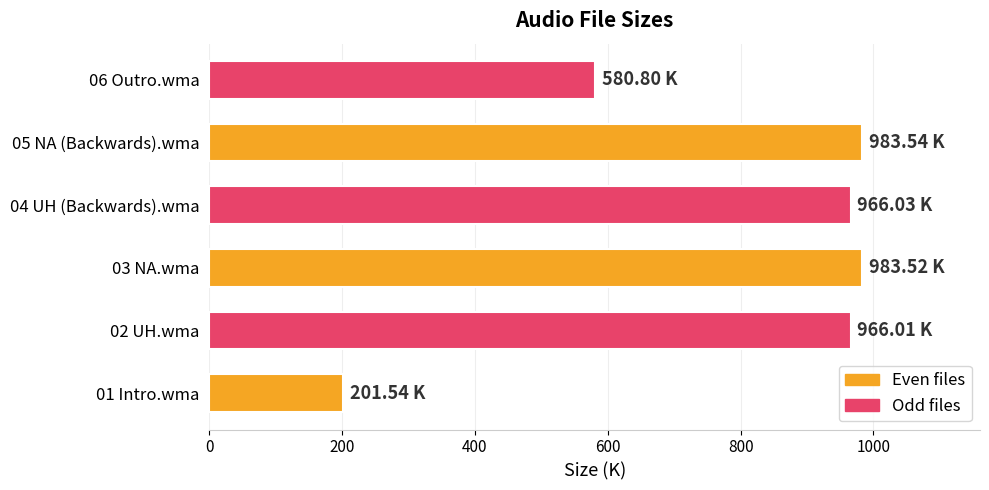

Where is the data nearest to the value 592?

06 Outro.wma